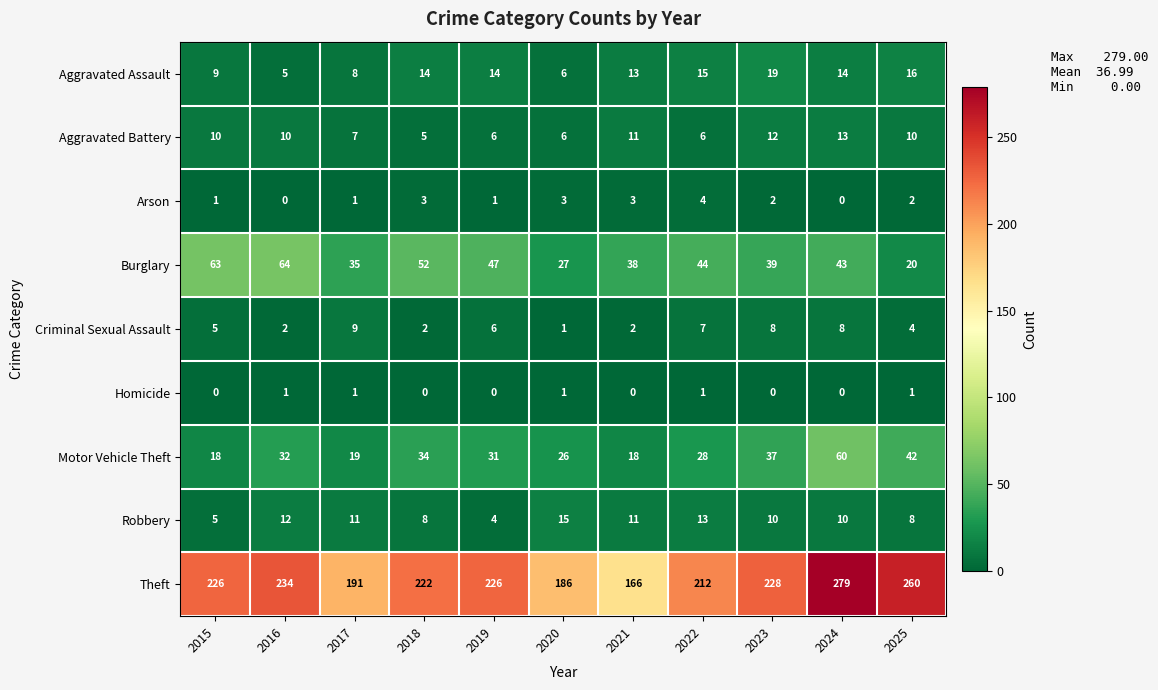

What is the minimum value for Aggravated Battery?

5